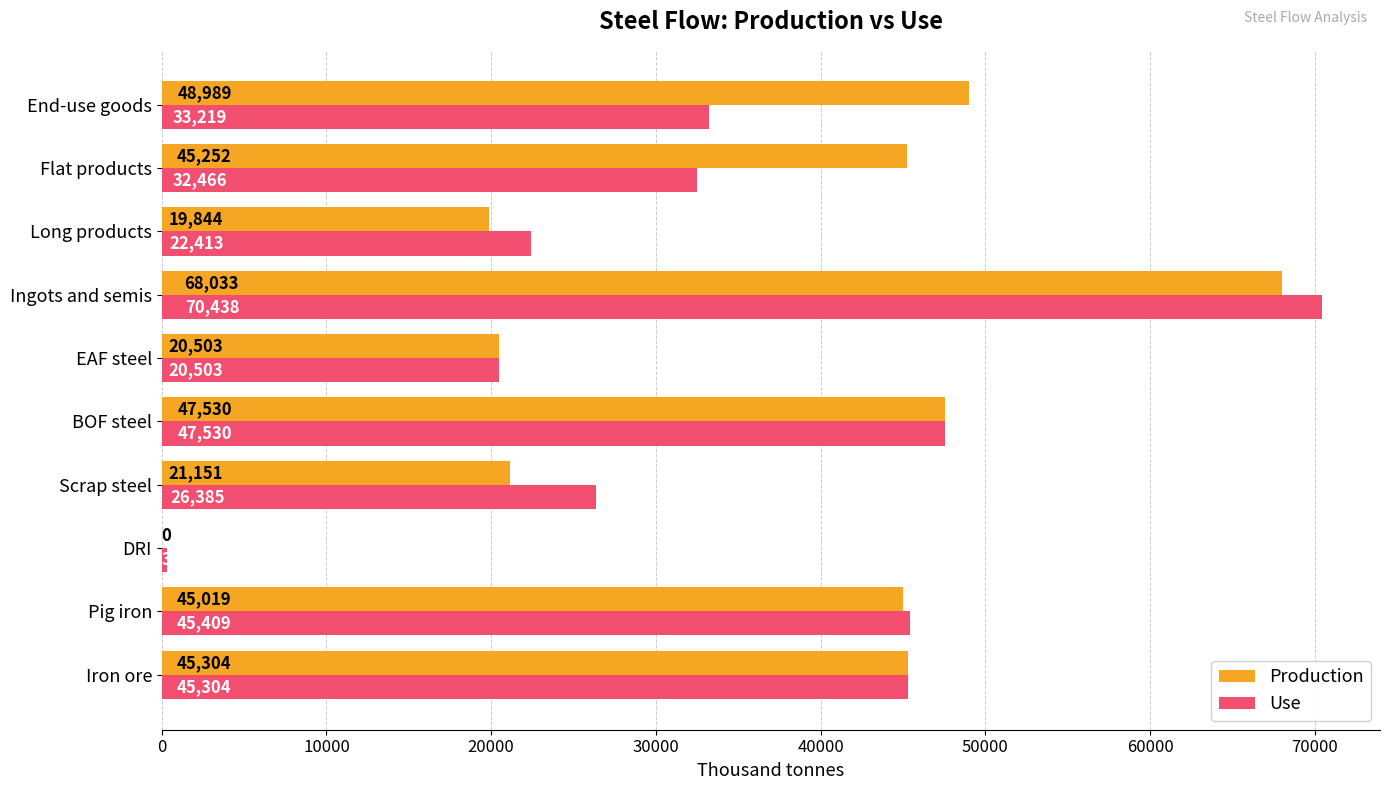

How many series are shown in this chart?

2